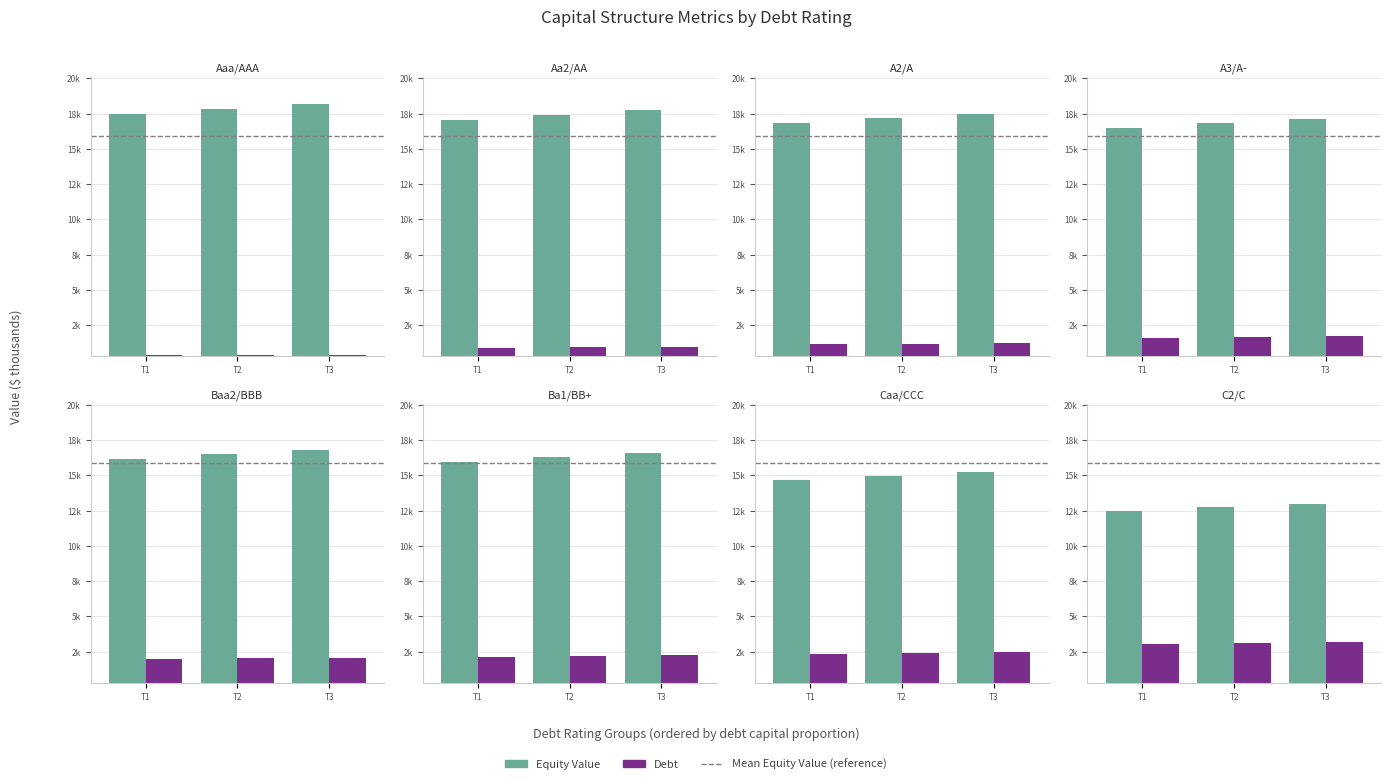

How many series are shown in this chart?

2